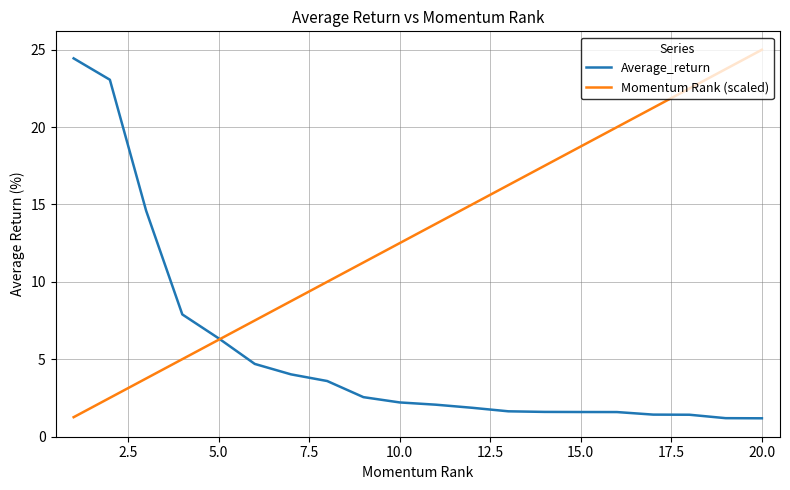

Rank the series by their average value, from lowest to highest.

Average_return, Momentum Rank (scaled)